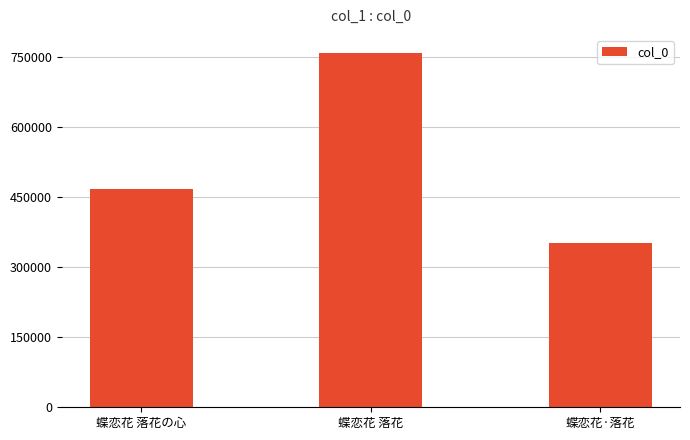

How many values are below 466003?

1